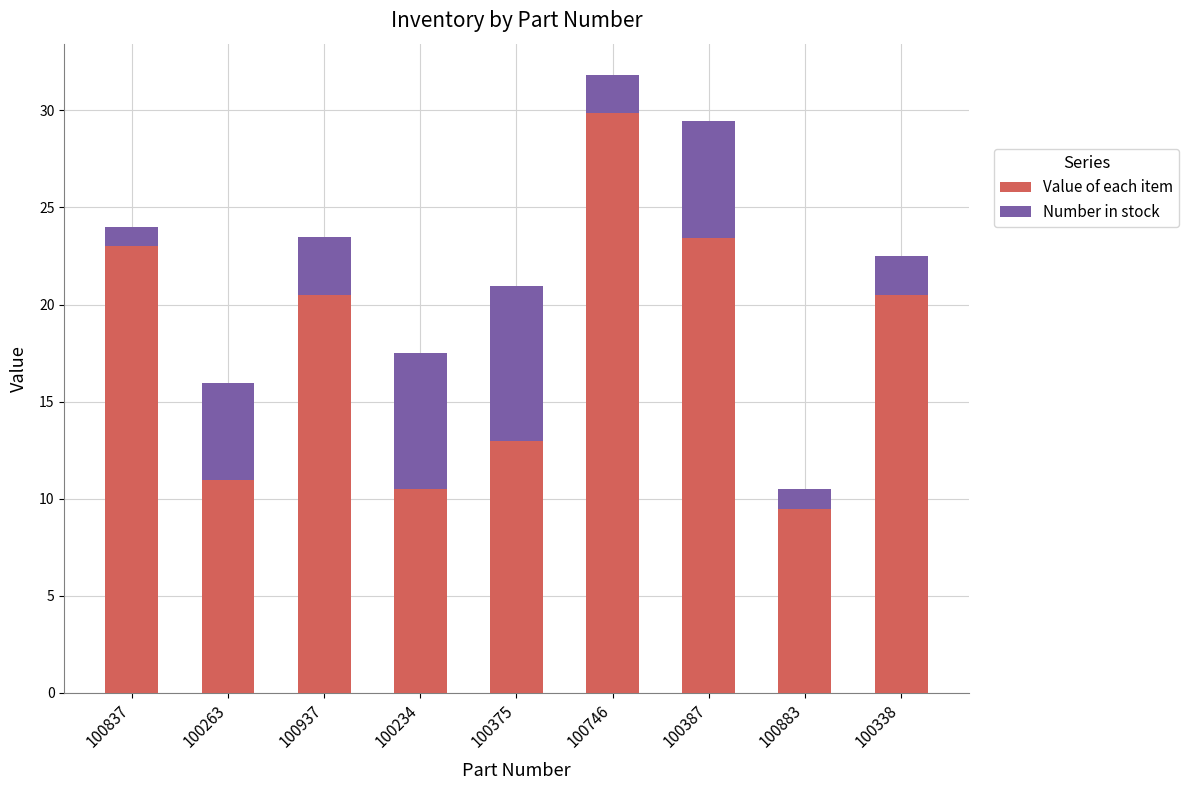

What is the maximum value for Value of each item?

29.8